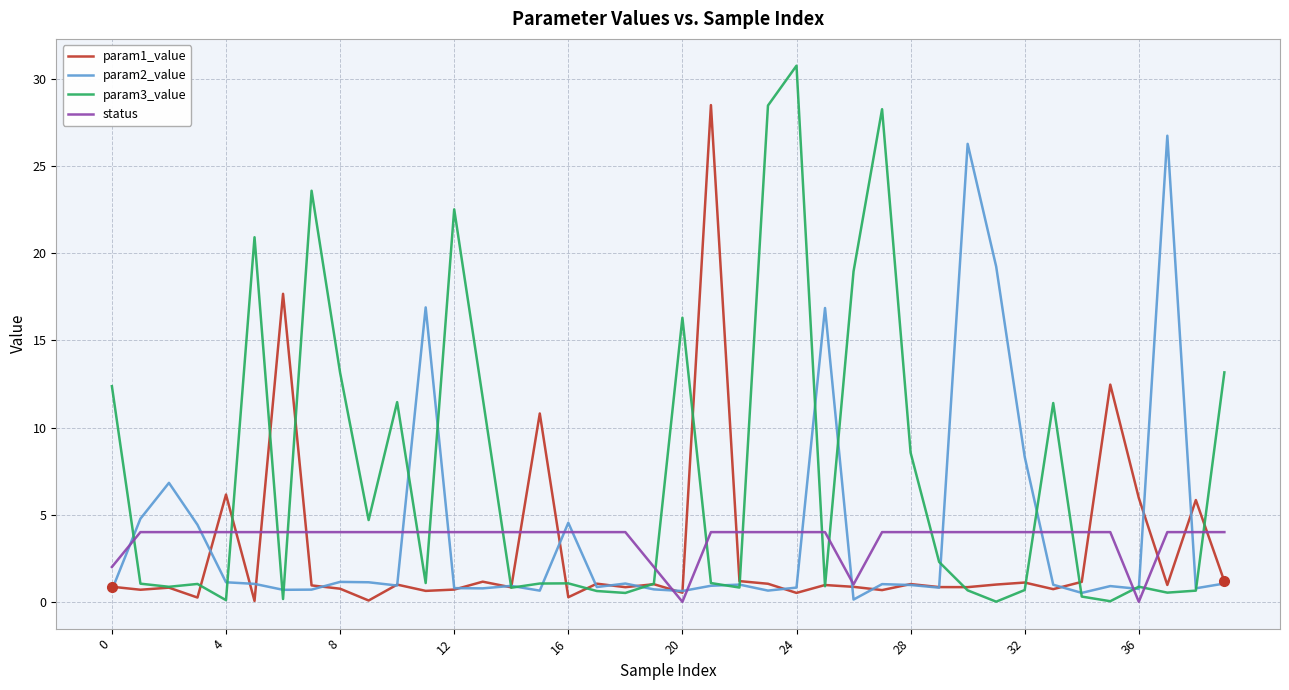

How many lines are shown in the chart?

4